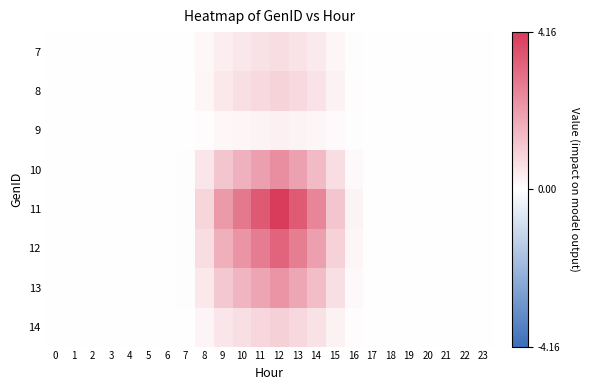

Reading right to left, what are all the values shown in this chart?

7: 23=0.0	22=0.0	21=0.0	20=0.0	19=0.0	18=0.0	17=0.0	16=0.0	15=0.2	14=0.4	13=0.6	12=0.7	11=0.6	10=0.5	9=0.4	8=0.2	7=0.0	6=0.0	5=0.0	4=0.0	3=0.0	2=0.0	1=0.0	0=0.0
8: 23=0.0	22=0.0	21=0.0	20=0.0	19=0.0	18=0.0	17=0.0	16=0.1	15=0.3	14=0.6	13=0.8	12=1.0	11=0.8	10=0.7	9=0.5	8=0.2	7=0.0	6=0.0	5=0.0	4=0.0	3=0.0	2=0.0	1=0.0	0=0.0
9: 23=0.0	22=0.0	21=0.0	20=0.0	19=0.0	18=0.0	17=0.0	16=0.0	15=0.1	14=0.2	13=0.2	12=0.3	11=0.2	10=0.2	9=0.2	8=0.1	7=0.0	6=0.0	5=0.0	4=0.0	3=0.0	2=0.0	1=0.0	0=0.0
10: 23=0.0	22=0.0	21=0.0	20=0.0	19=0.0	18=0.0	17=0.0	16=0.1	15=0.7	14=1.5	13=2.0	12=2.4	11=2.0	10=1.6	9=1.2	8=0.5	7=0.0	6=0.0	5=0.0	4=0.0	3=0.0	2=0.0	1=0.0	0=0.0
11: 23=0.0	22=0.0	21=0.0	20=0.0	19=0.0	18=0.0	17=0.0	16=0.3	15=1.2	14=2.6	13=3.5	12=4.2	11=3.5	10=2.9	9=2.1	8=0.9	7=0.0	6=0.0	5=0.0	4=0.0	3=0.0	2=0.0	1=0.0	0=0.0
12: 23=0.0	22=0.0	21=0.0	20=0.0	19=0.0	18=0.0	17=0.0	16=0.2	15=1.0	14=2.0	13=2.7	12=3.3	11=2.8	10=2.2	9=1.7	8=0.7	7=0.0	6=0.0	5=0.0	4=0.0	3=0.0	2=0.0	1=0.0	0=0.0
13: 23=0.0	22=0.0	21=0.0	20=0.0	19=0.0	18=0.0	17=0.0	16=0.1	15=0.7	14=1.4	13=1.9	12=2.3	11=1.9	10=1.6	9=1.2	8=0.5	7=0.0	6=0.0	5=0.0	4=0.0	3=0.0	2=0.0	1=0.0	0=0.0
14: 23=0.0	22=0.0	21=0.0	20=0.0	19=0.0	18=0.0	17=0.0	16=0.1	15=0.3	14=0.6	13=0.8	12=1.0	11=0.8	10=0.7	9=0.5	8=0.2	7=0.0	6=0.0	5=0.0	4=0.0	3=0.0	2=0.0	1=0.0	0=0.0